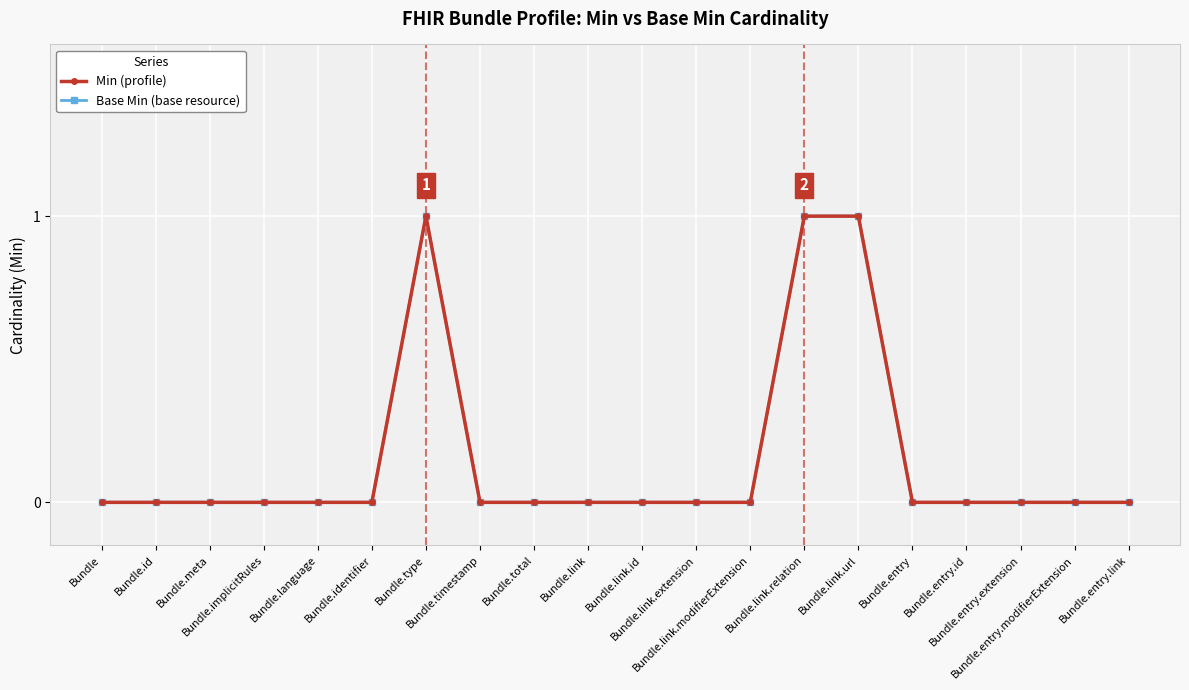

At which category is the sum across all series the highest?

Bundle.type